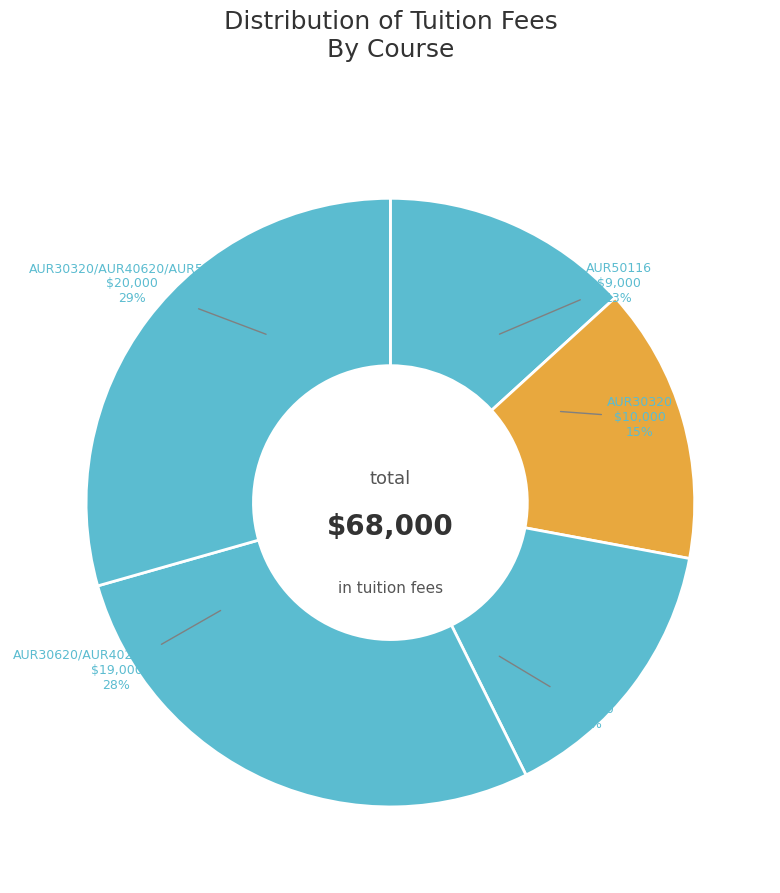

How many segments does this pie chart have?

5